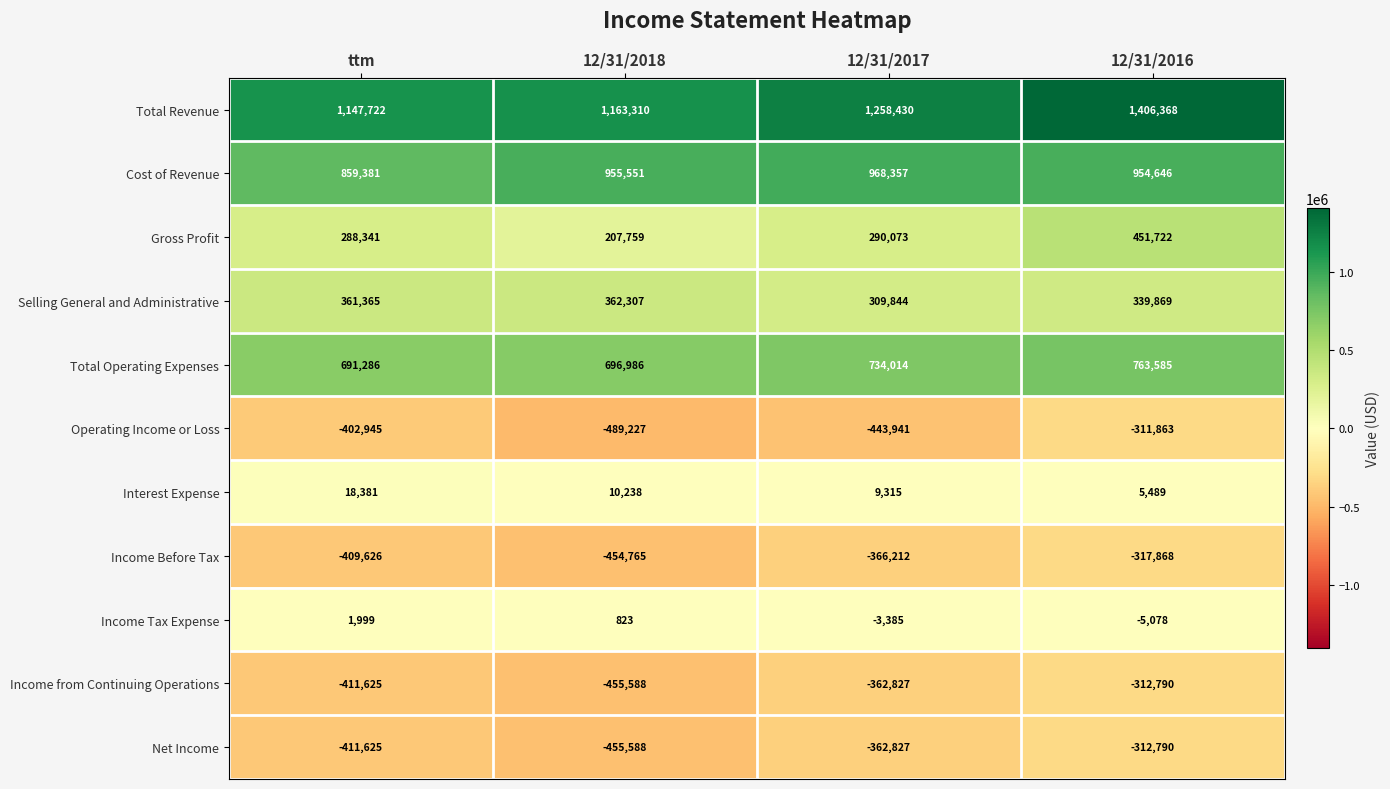

Which series has the largest total across all categories?

Total Revenue